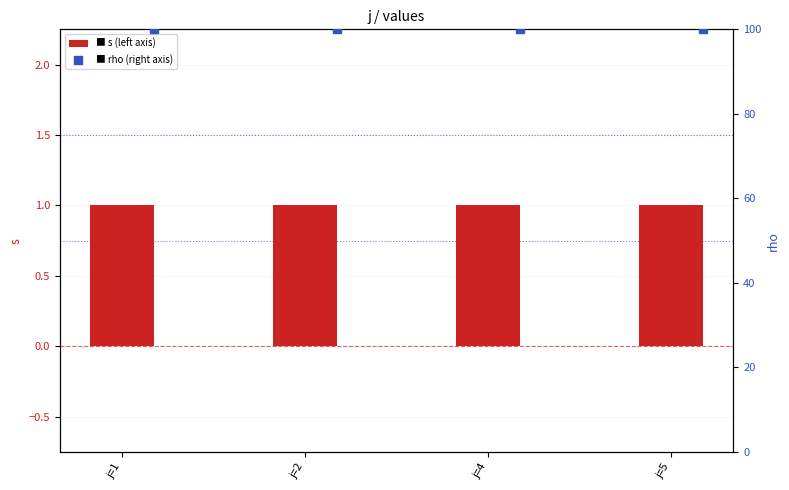

At how many categories does at least one series exceed 95?

4